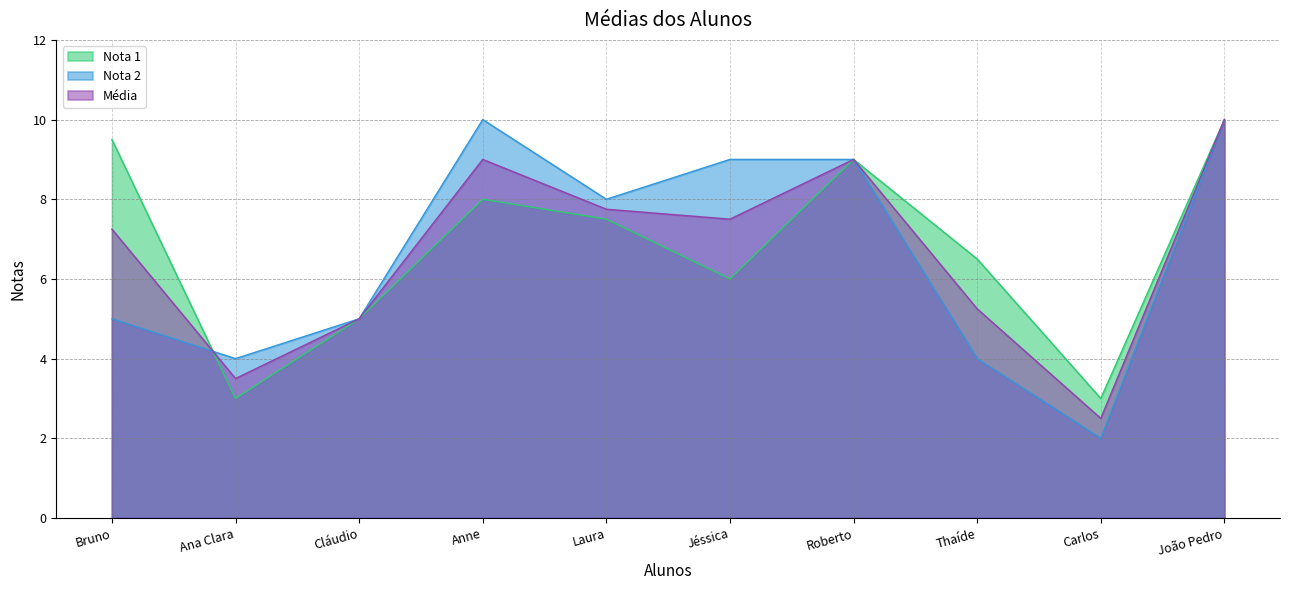

Which series has the largest total across all categories?

Nota 1